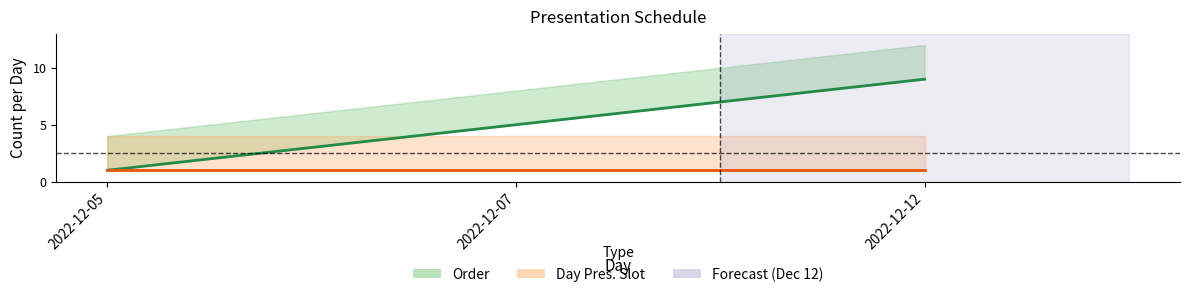

Count the Order values in the range 1 to 9.

3